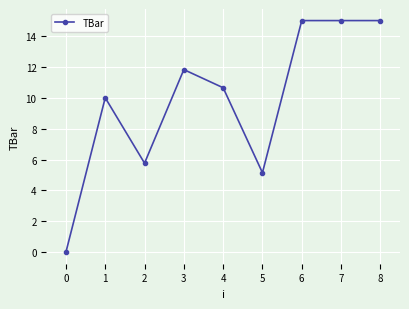

What is the sum of all values?

88.4